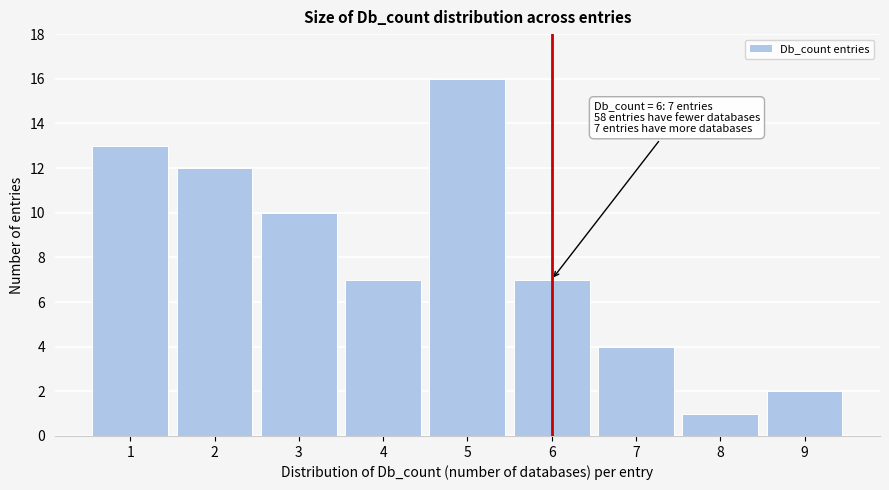

Which range on the x-axis has the tallest bar?

4.5 to 5.5